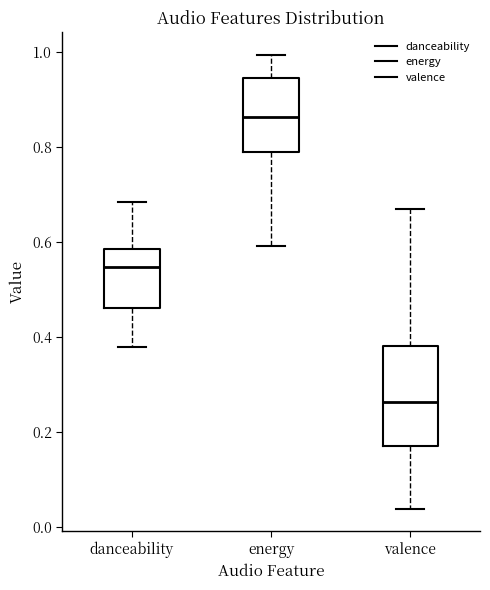

Which box's median line is the highest?

energy